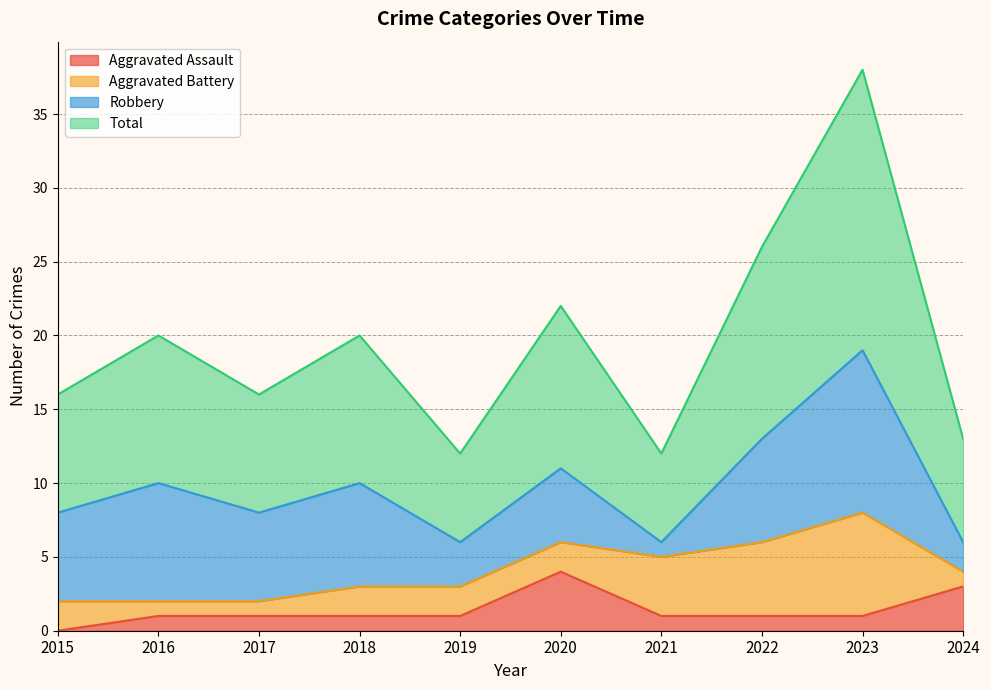

How many data points in Total are less than 20?

5